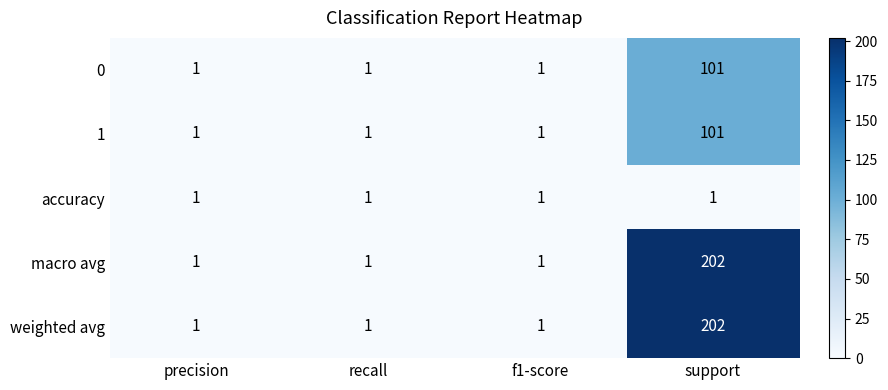

What is the highest value of the 0 series?

101